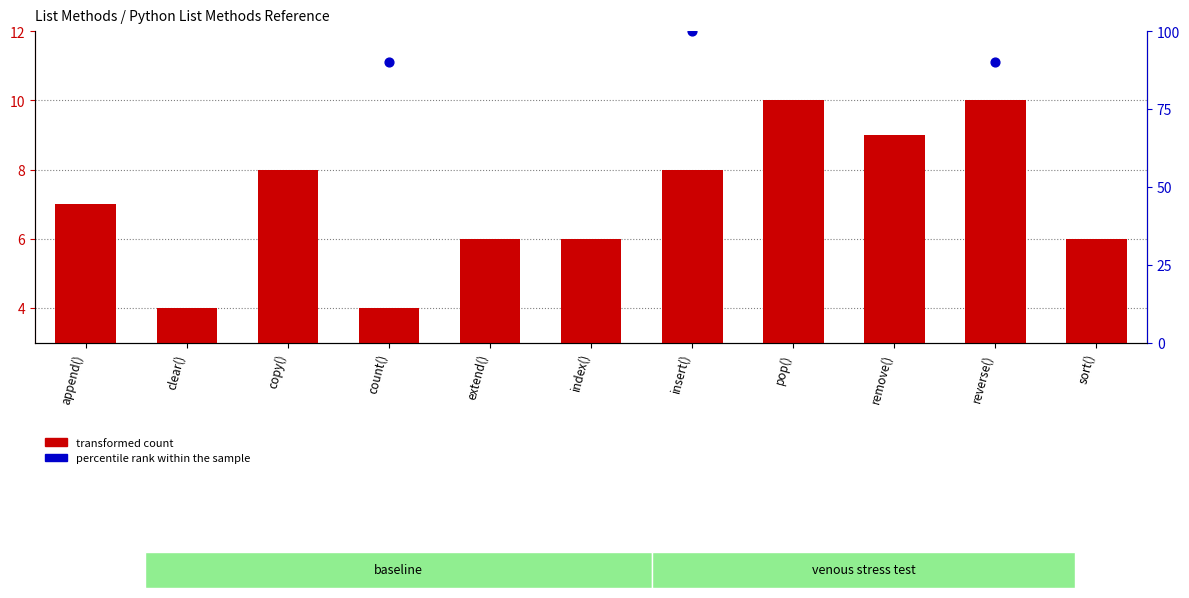

What are all the series names shown in the legend?

transformed count, percentile rank within the sample